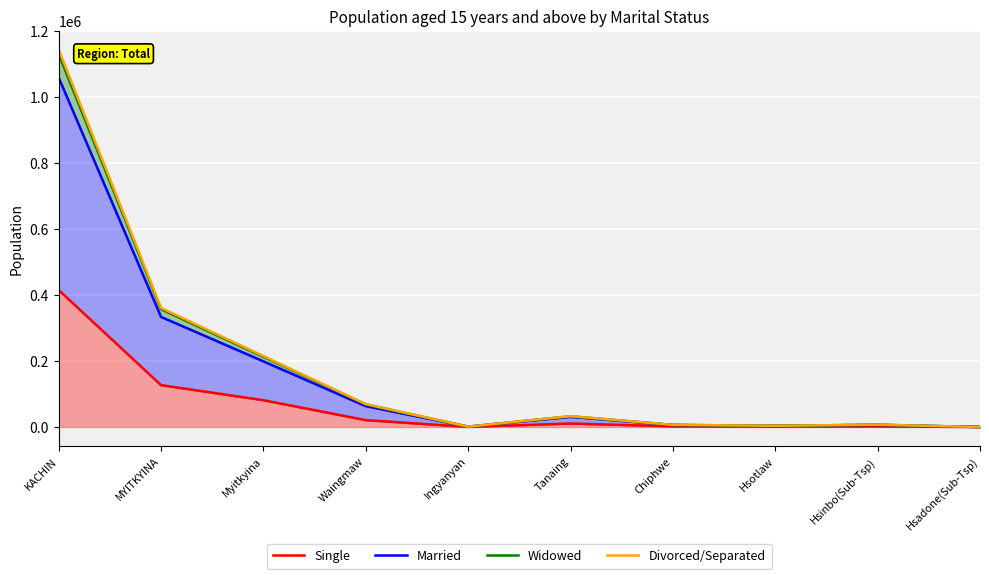

Where is the first local maximum for Married?

Tanaing